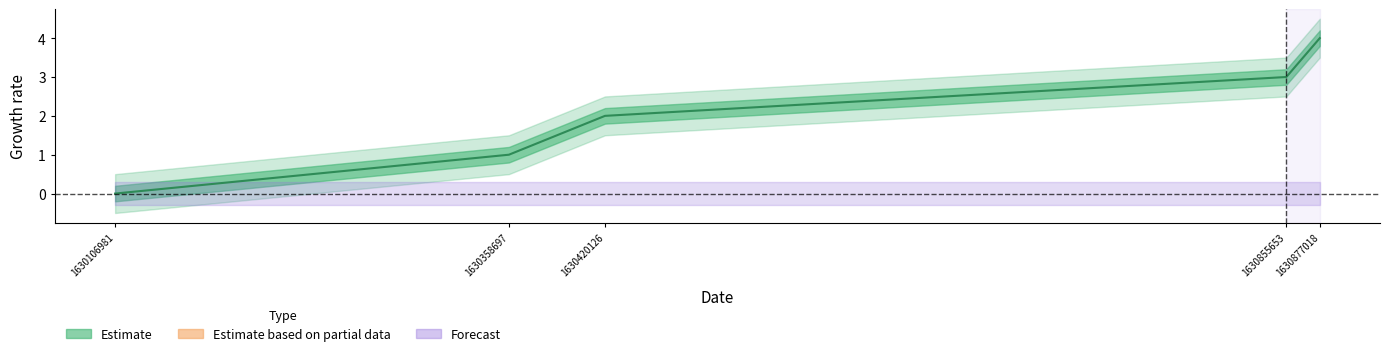

What is the greatest value displayed?

4